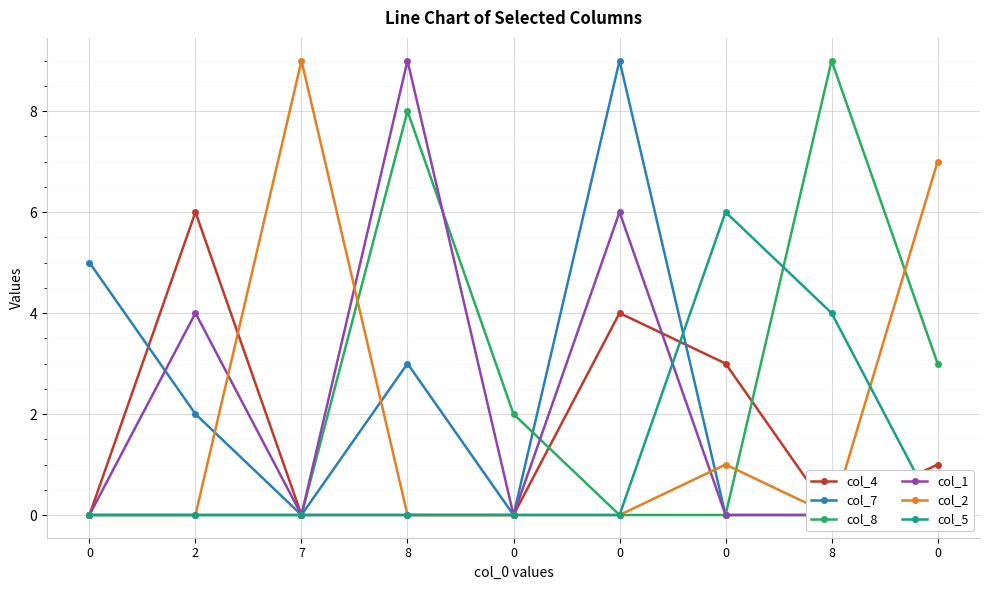

What are all the series names shown in the legend?

col_4, col_7, col_8, col_1, col_2, col_5